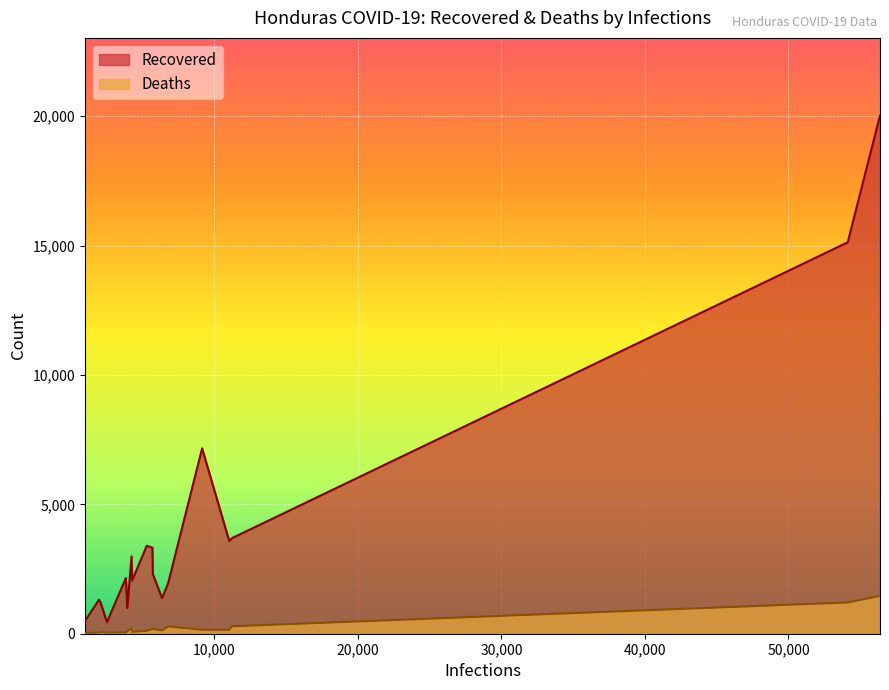

True or false: Recovered and Deaths intersect in this chart.

False